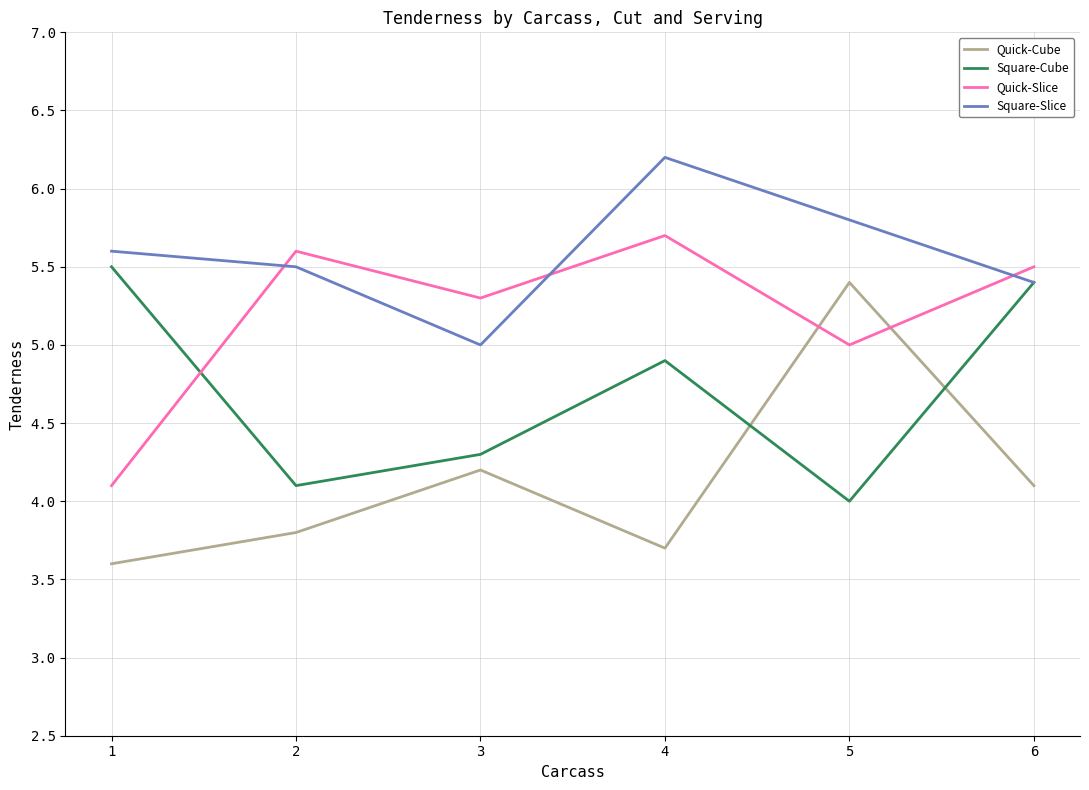

What is the sum of the Quick-Slice values at 3 and 4?

11.0